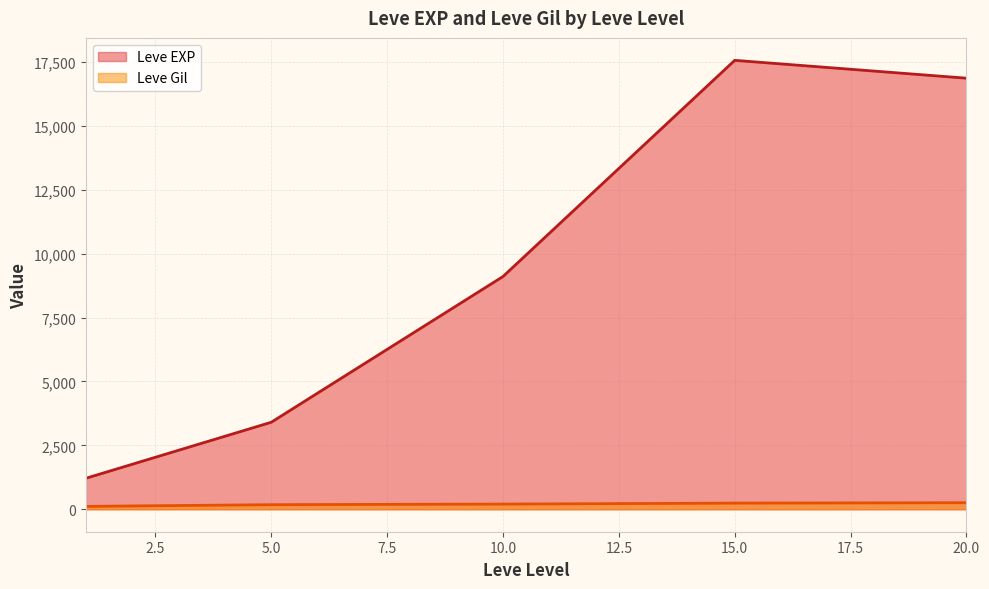

What are all the series names shown in the legend?

Leve EXP, Leve Gil